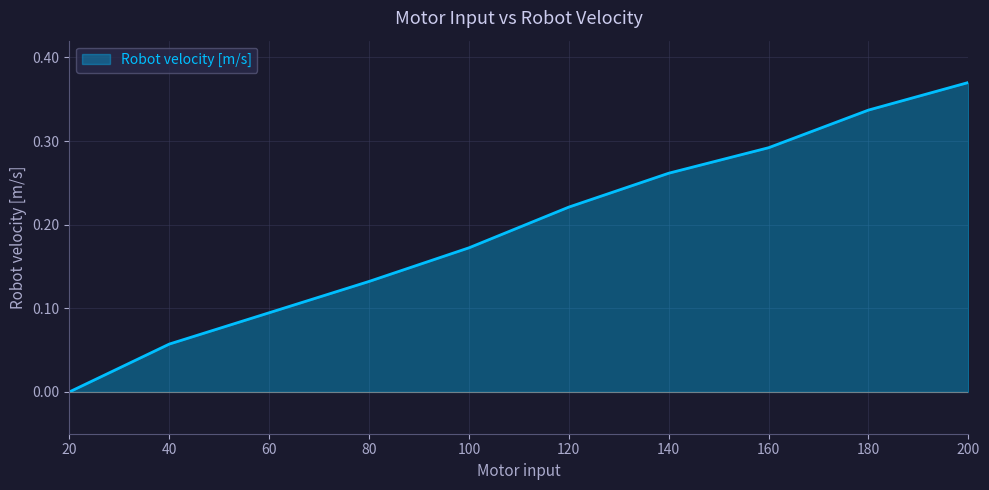

Which category has the lowest value across all series?

20